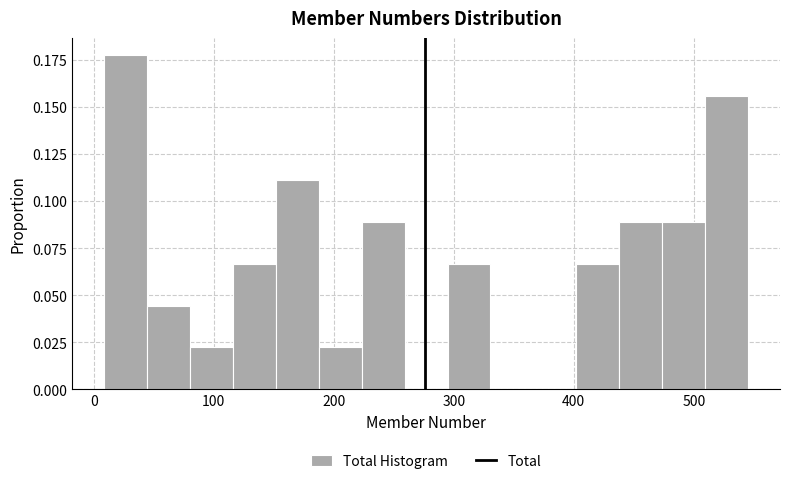

Around what value on the x-axis is the tallest bar? Give the approximate position of its centre, as read against the axis.

30